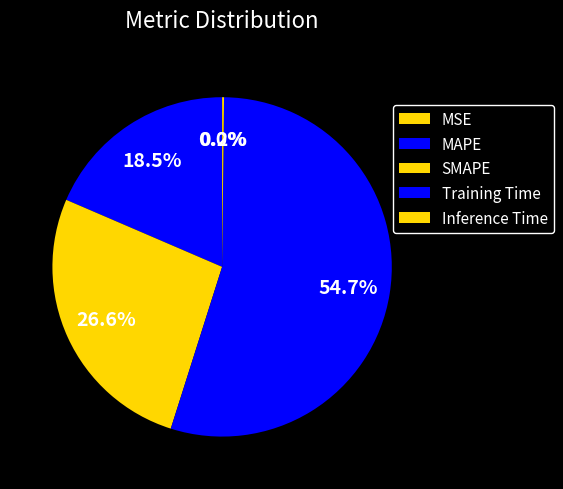

To the nearest percent, what is the combined percentage of SMAPE and Inference Time?

27%